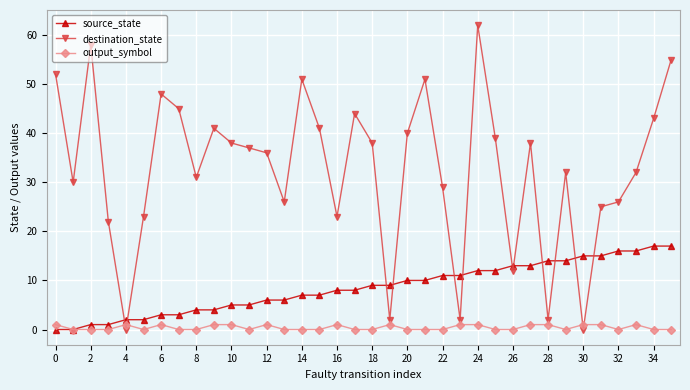

What are all the series names shown in the legend?

source_state, destination_state, output_symbol